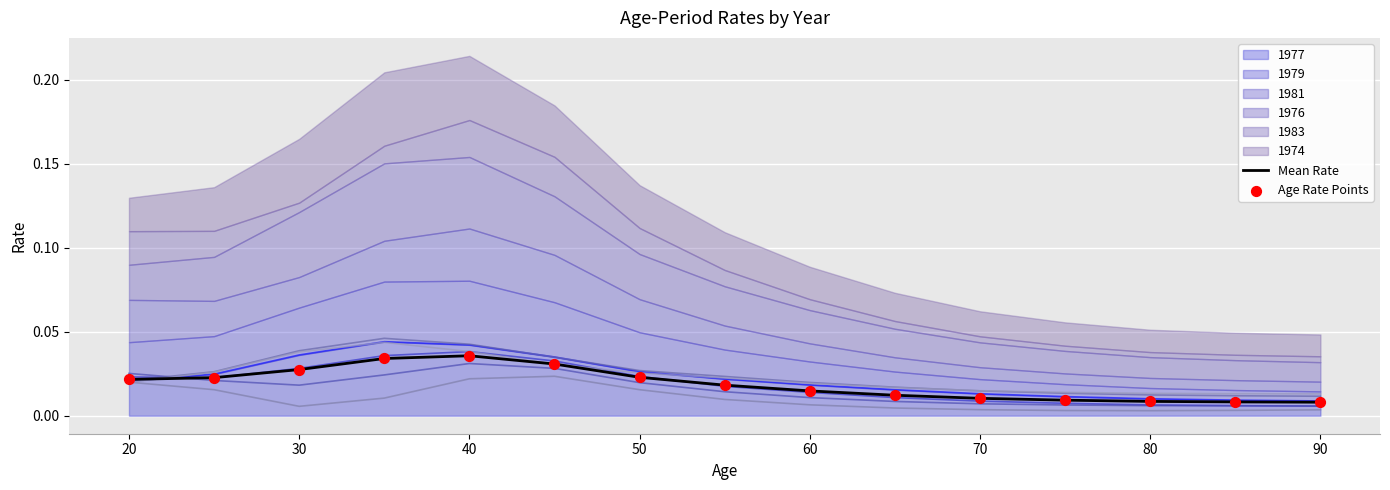

What is the total value across all series at 30?

0.1